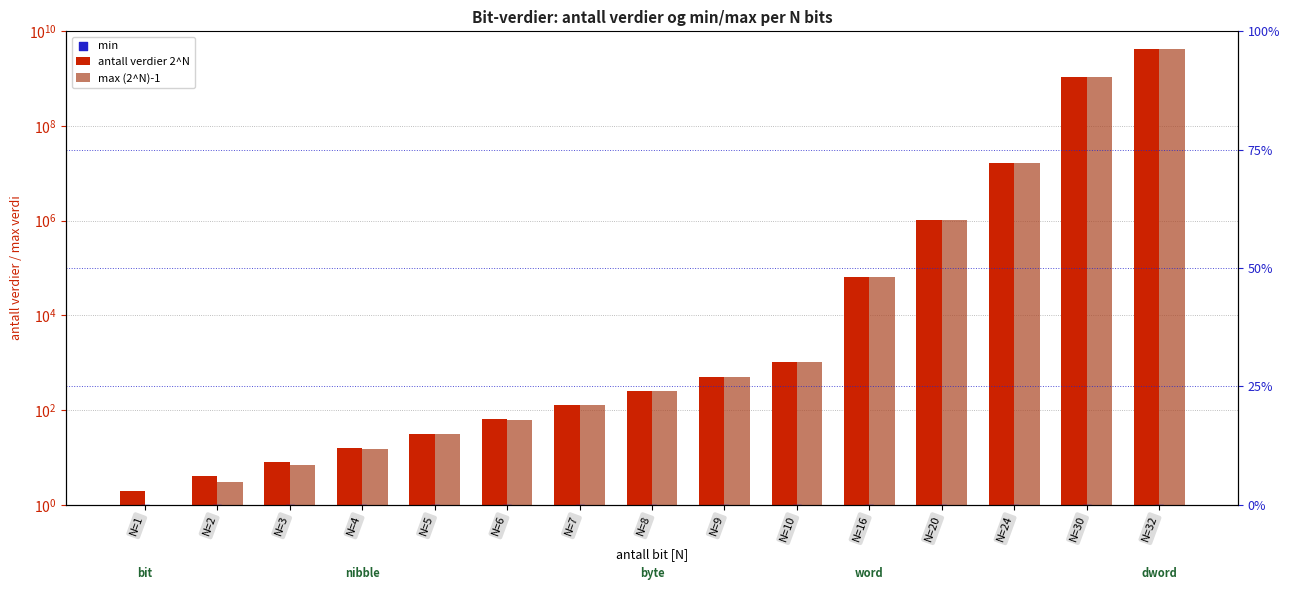

What are all the series names shown in the legend?

antall verdier 2^N, max (2^N)-1, min